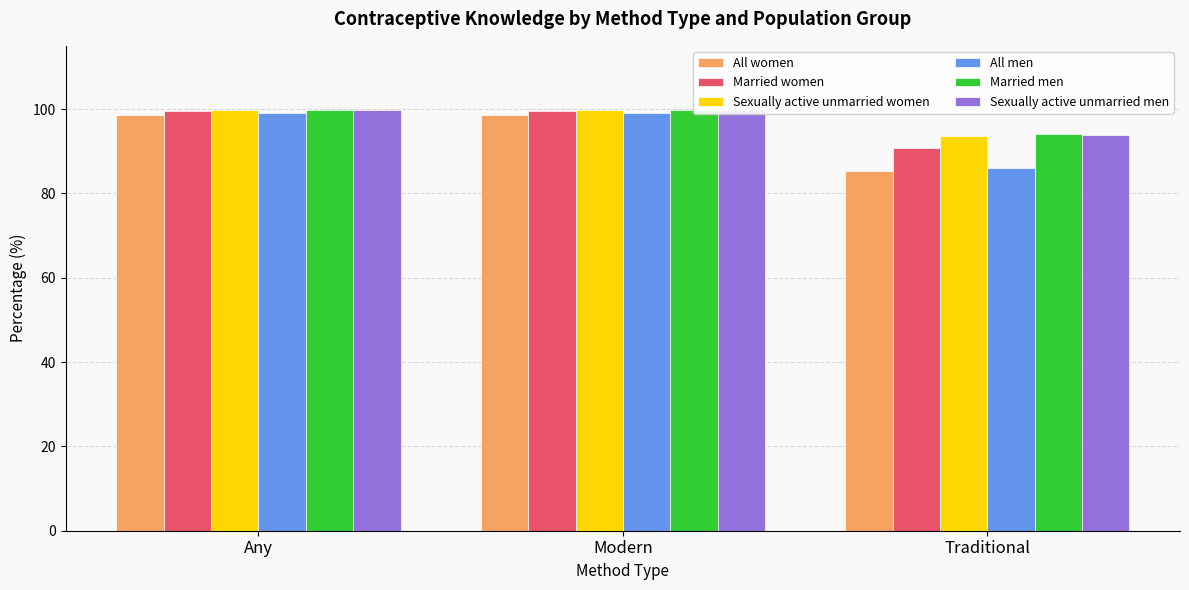

Which series has the largest total across all categories?

Married men